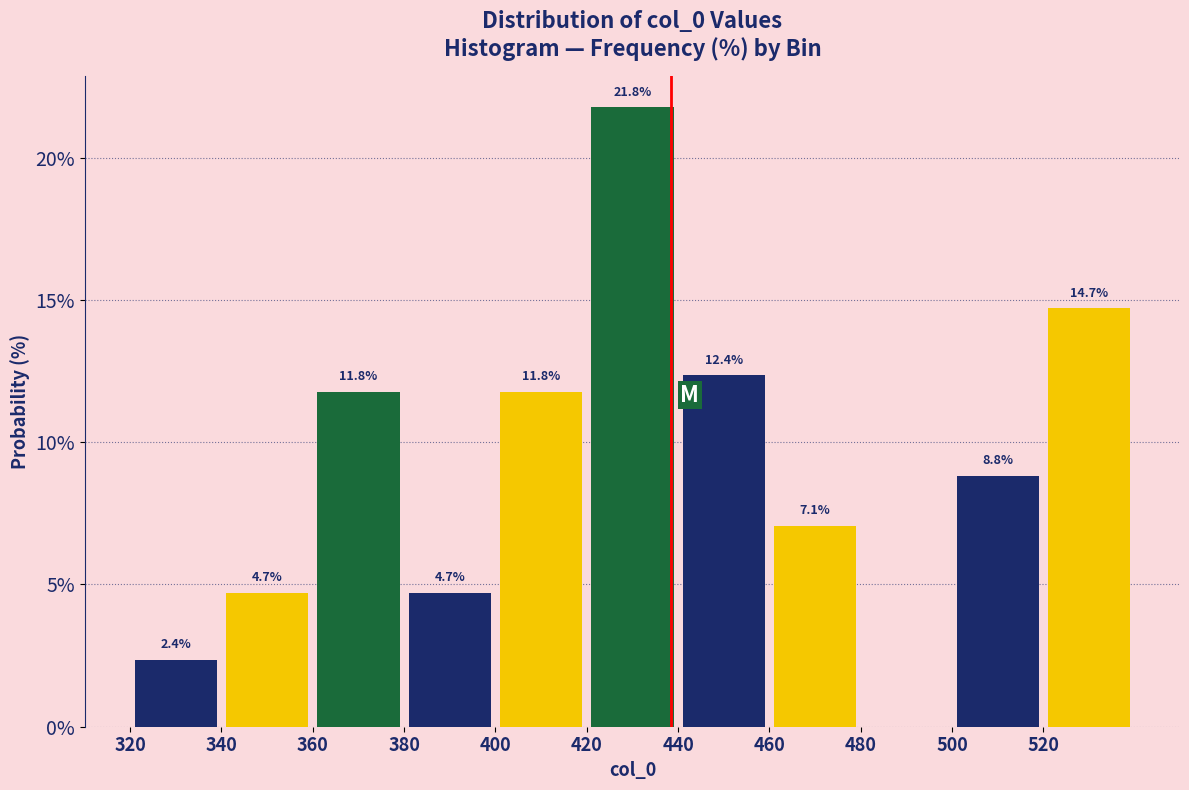

Over which range of the x-axis is the bar tallest?

420 to 440